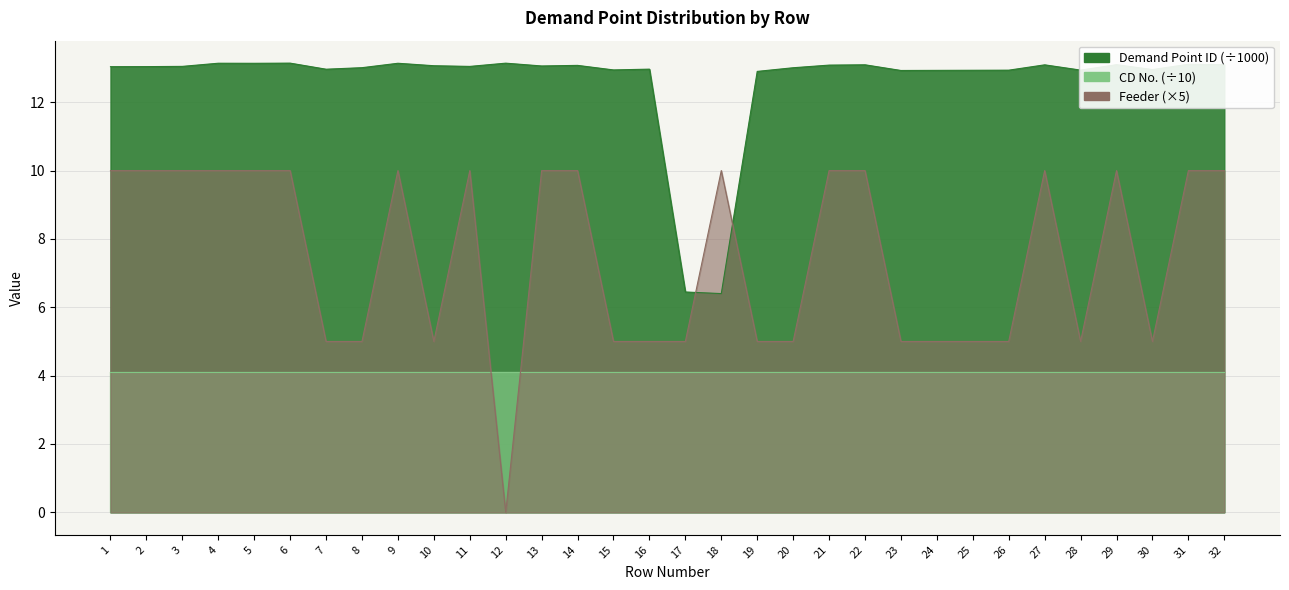

List the labels in order of Demand Point ID value, largest first.

6, 12, 4, 9, 5, 31, 29, 32, 22, 27, 21, 14, 10, 13, 3, 11, 2, 1, 8, 20, 16, 7, 30, 15, 28, 26, 25, 24, 23, 19, 17, 18